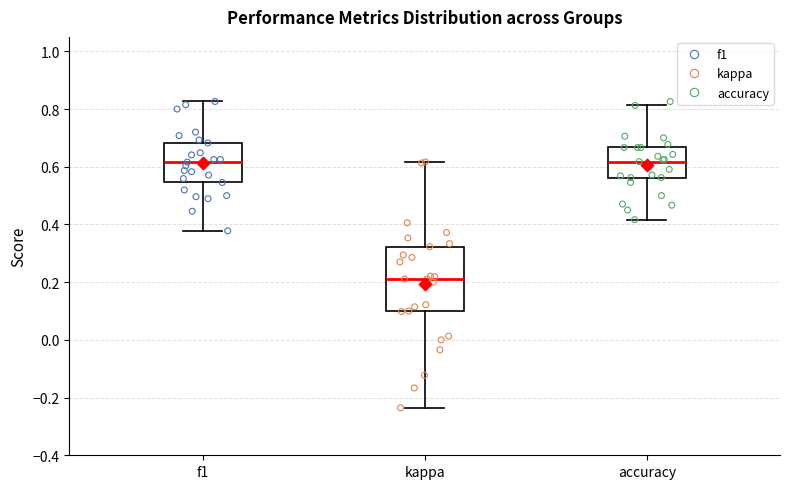

Where is the lower edge of the box for f1 on the y-axis? The values are not printed on the chart, so give them approximately, as read against the axis.

0.54